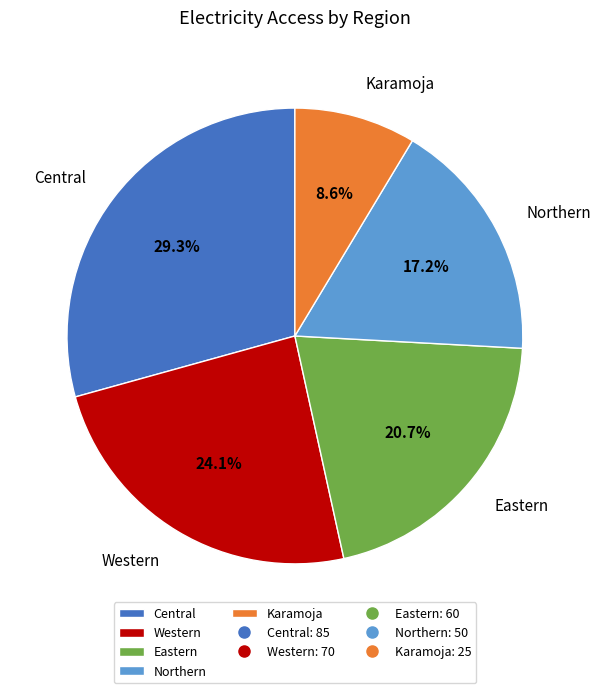

True or false: Karamoja accounts for 1% of the total.

False